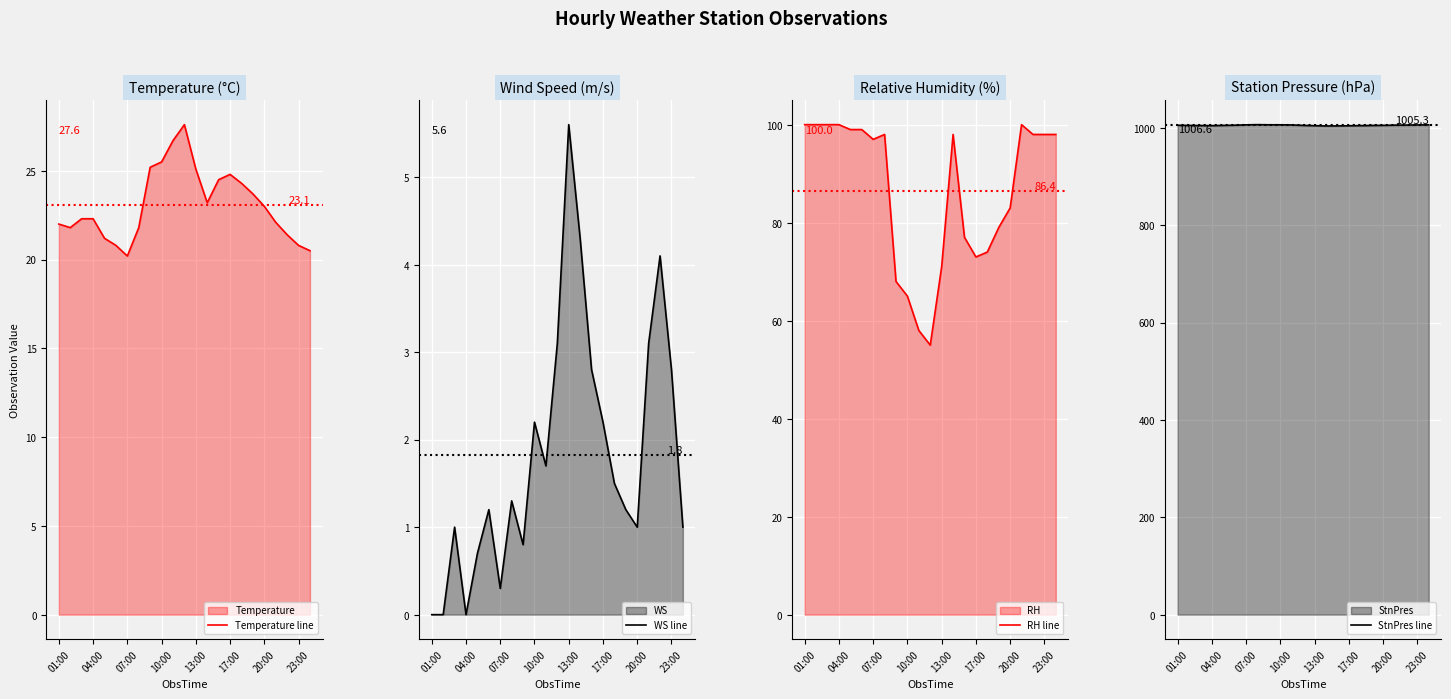

Which category has the highest value in the WS line series?

13:00